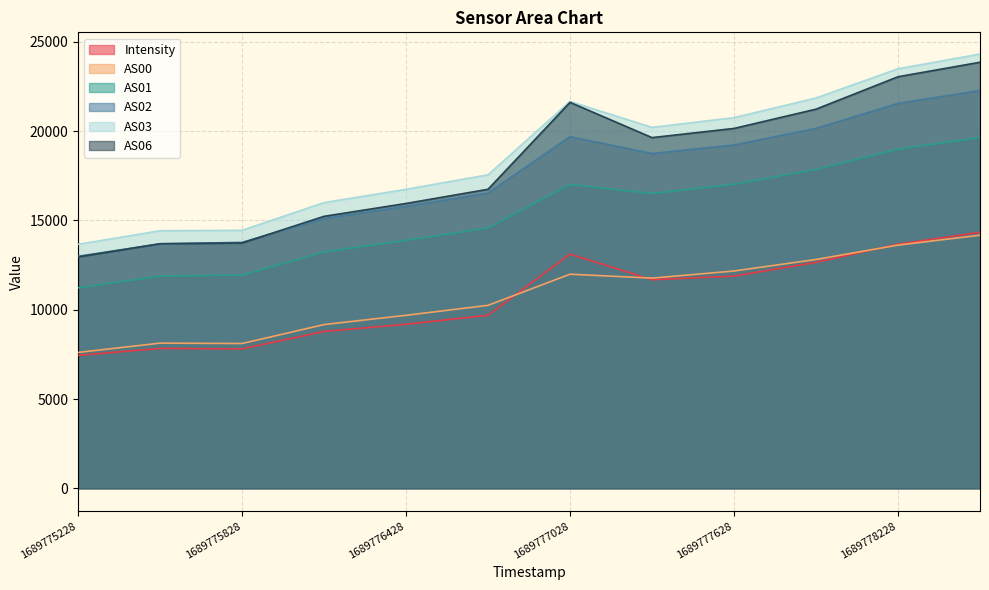

True or false: AS02 and AS01 intersect in this chart.

False